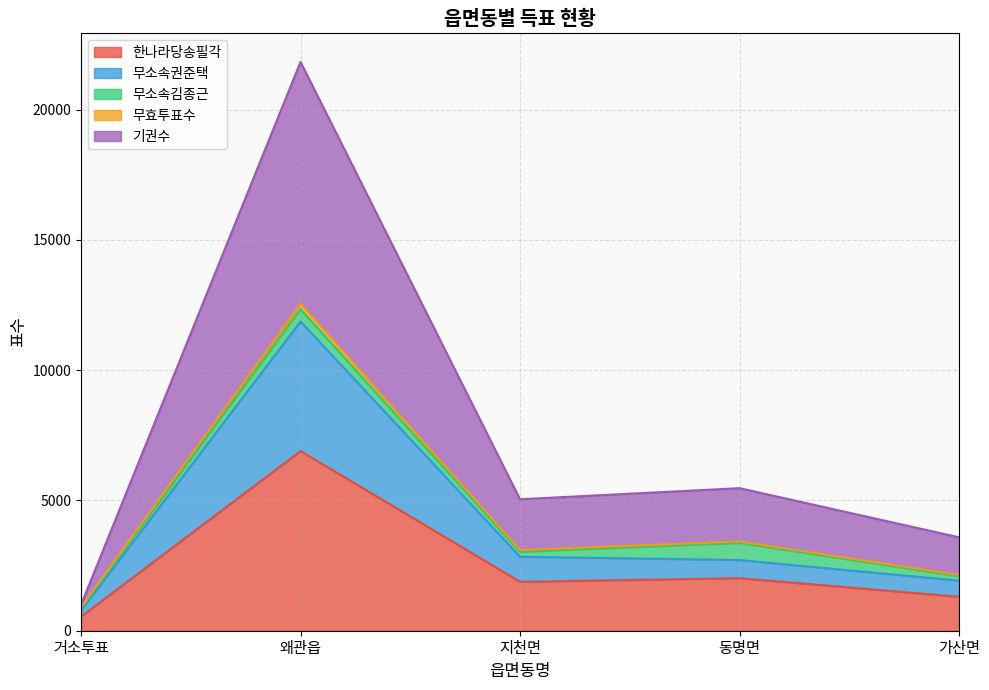

What is the minimum value for 한나라당송필각?

542